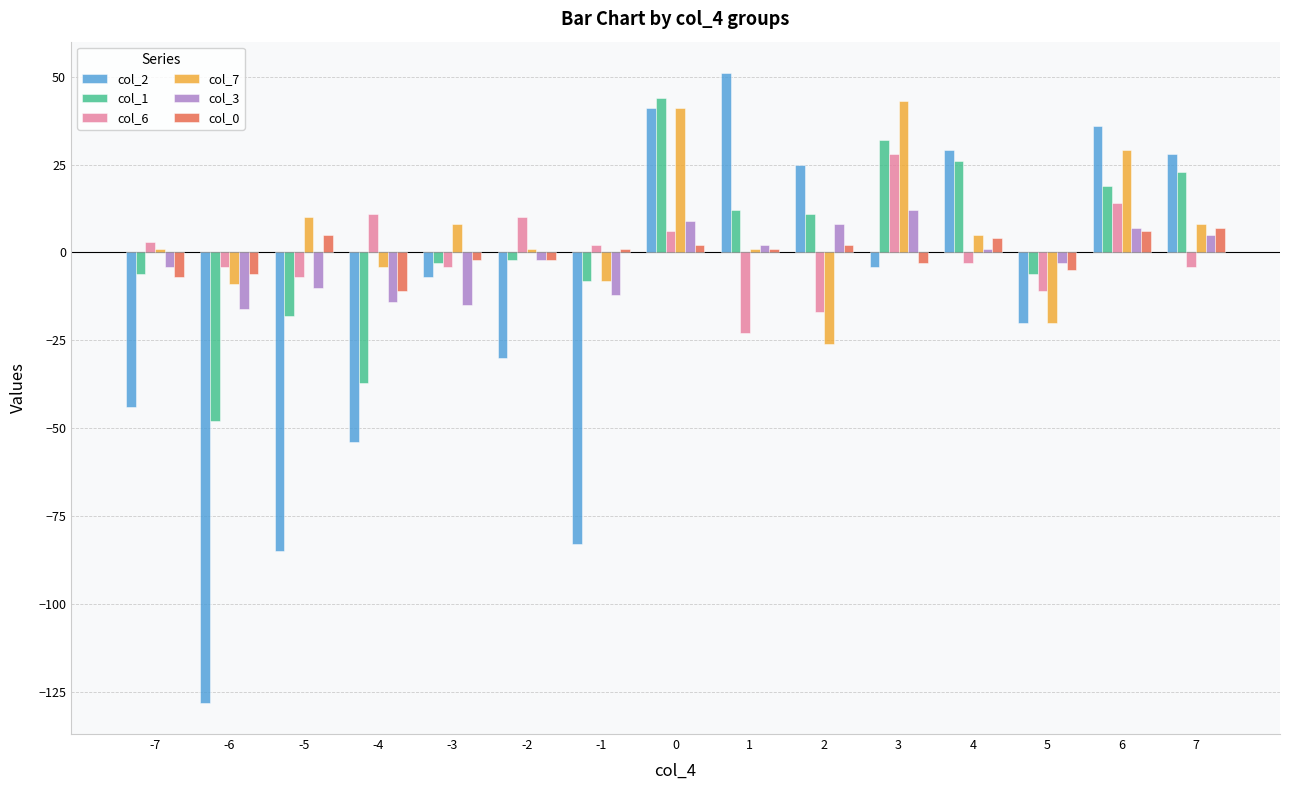

How many values in the col_1 series exceed -2?

7